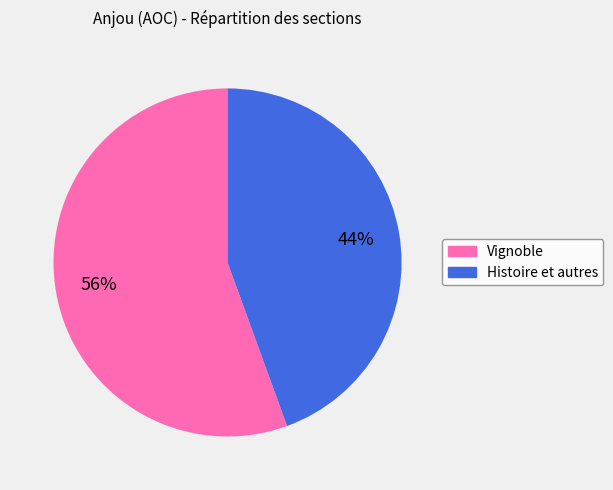

True or false: Histoire et autres accounts for 38% of the total.

False